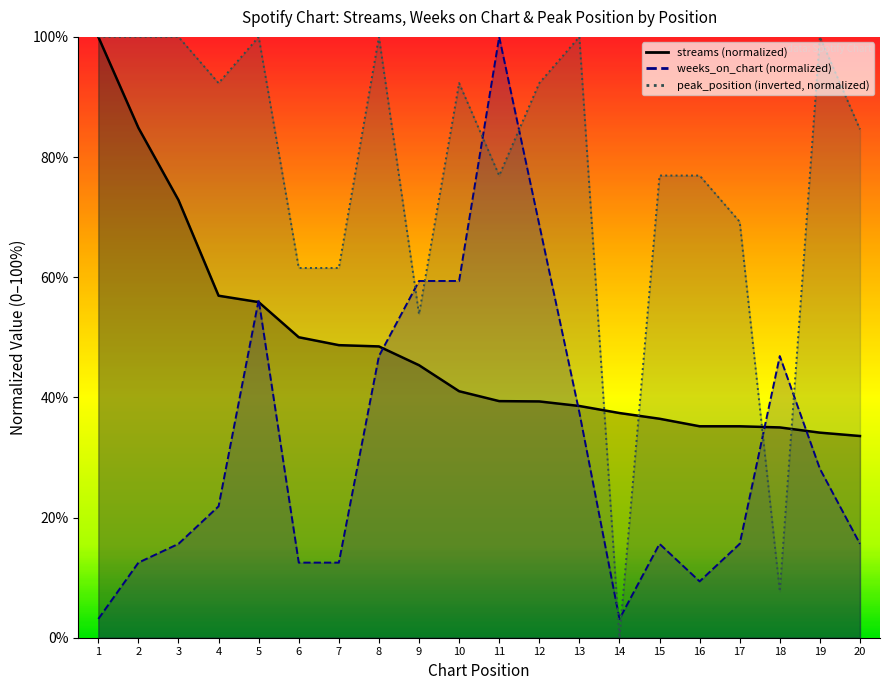

The value of weeks_on_chart at 13 is 14.3. True or false?

False